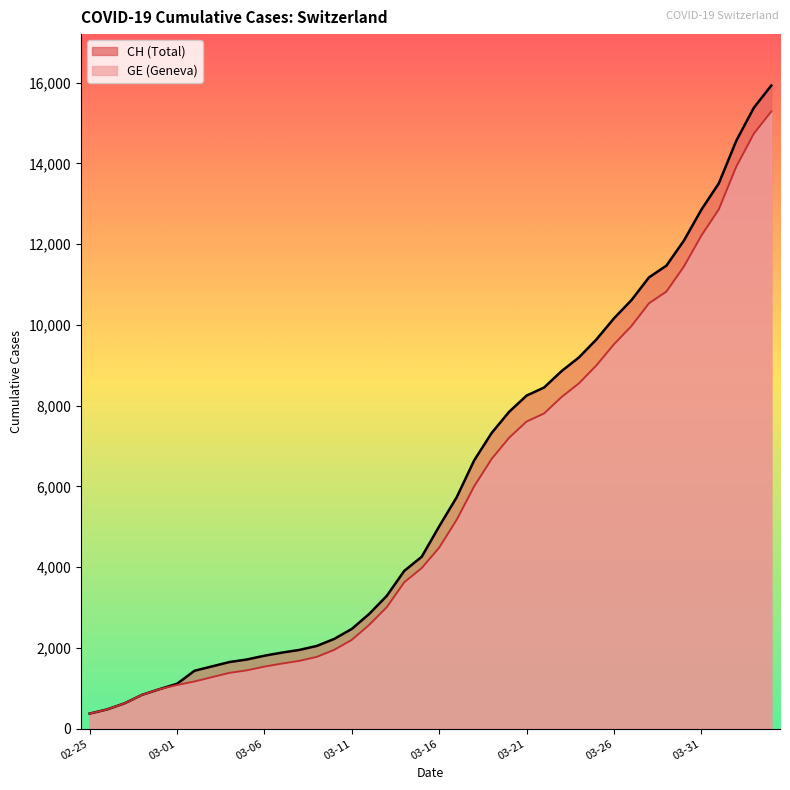

True or false: CH and GE intersect in this chart.

False